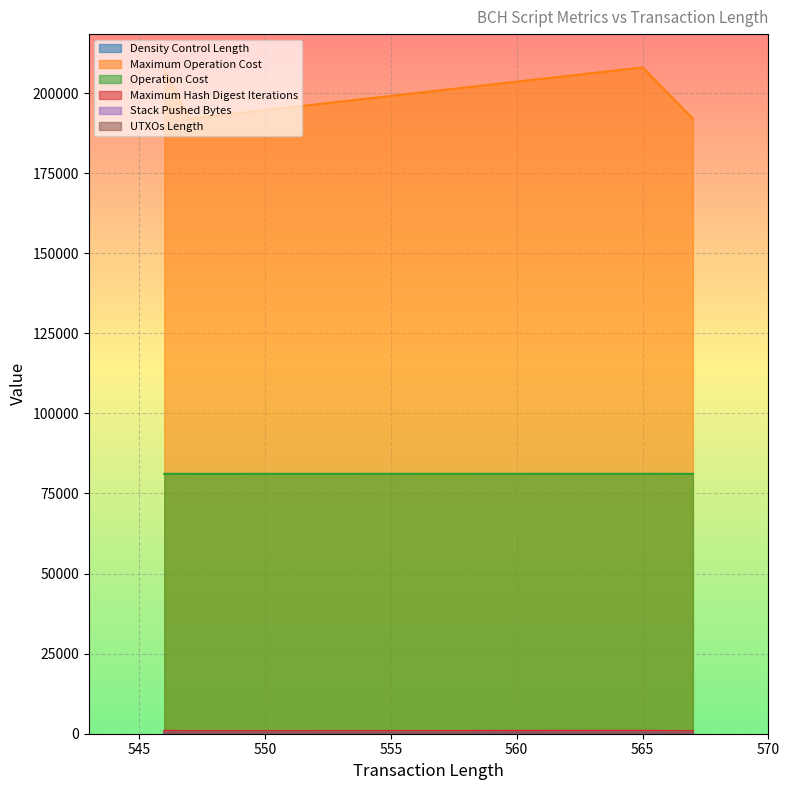

What is the value of the Density Control Length point at the 1st from the left?

259